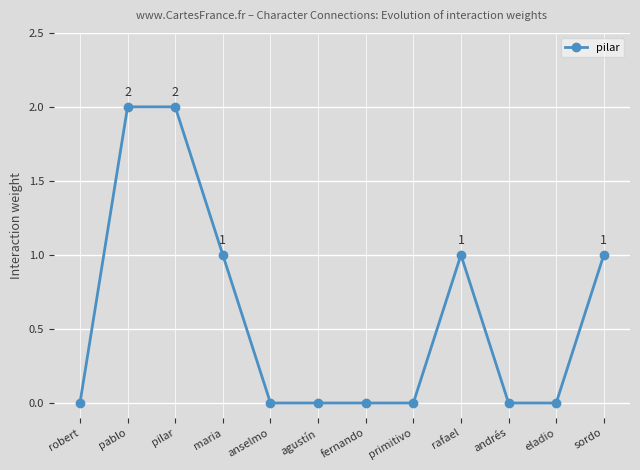

What is the greatest value displayed?

2